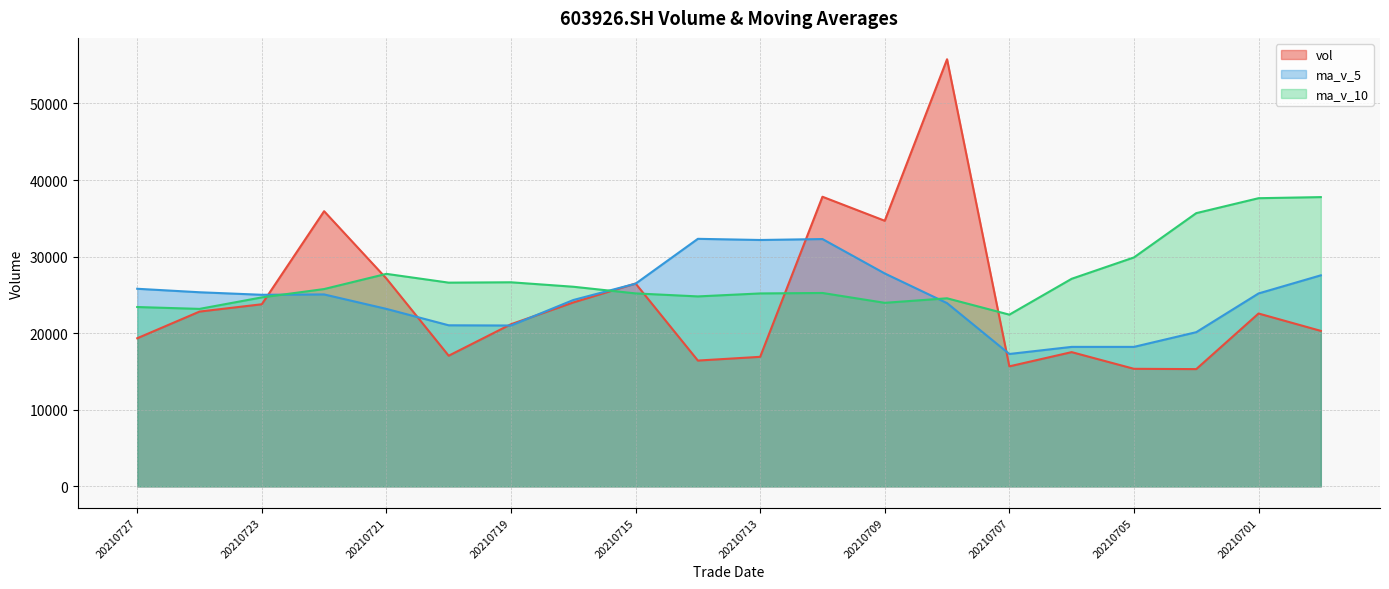

At which category is the sum across all series the highest?

20210708